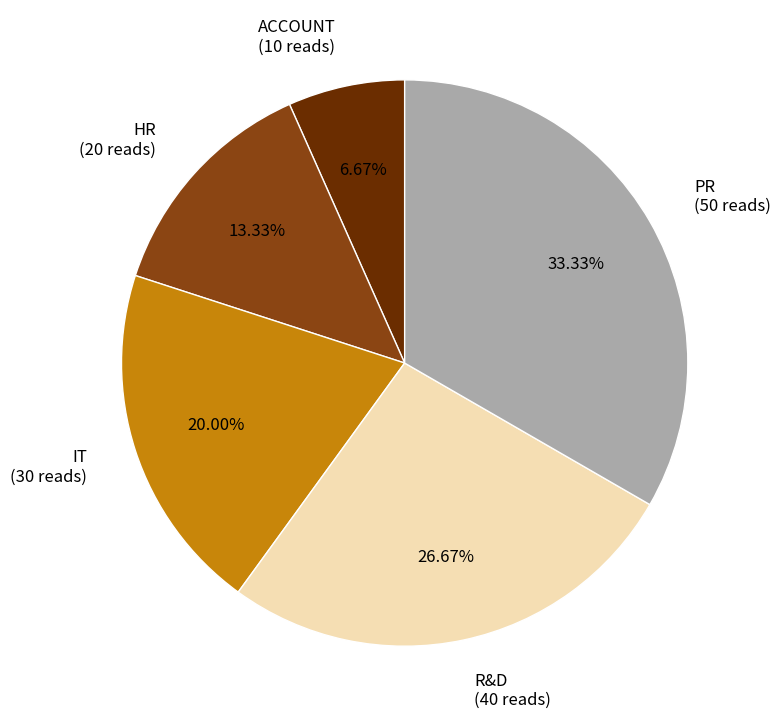

The HR slice represents 6% of the pie. True or false?

False